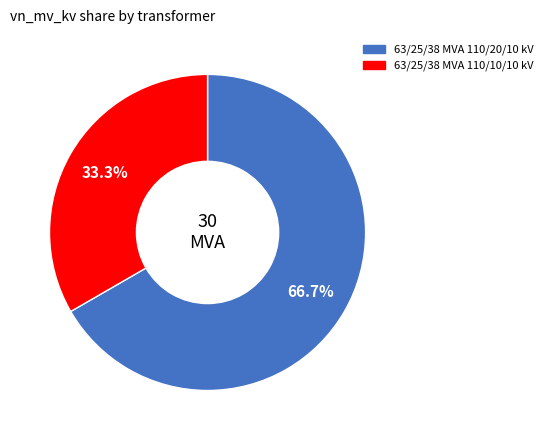

Does any single category account for the majority?

Yes